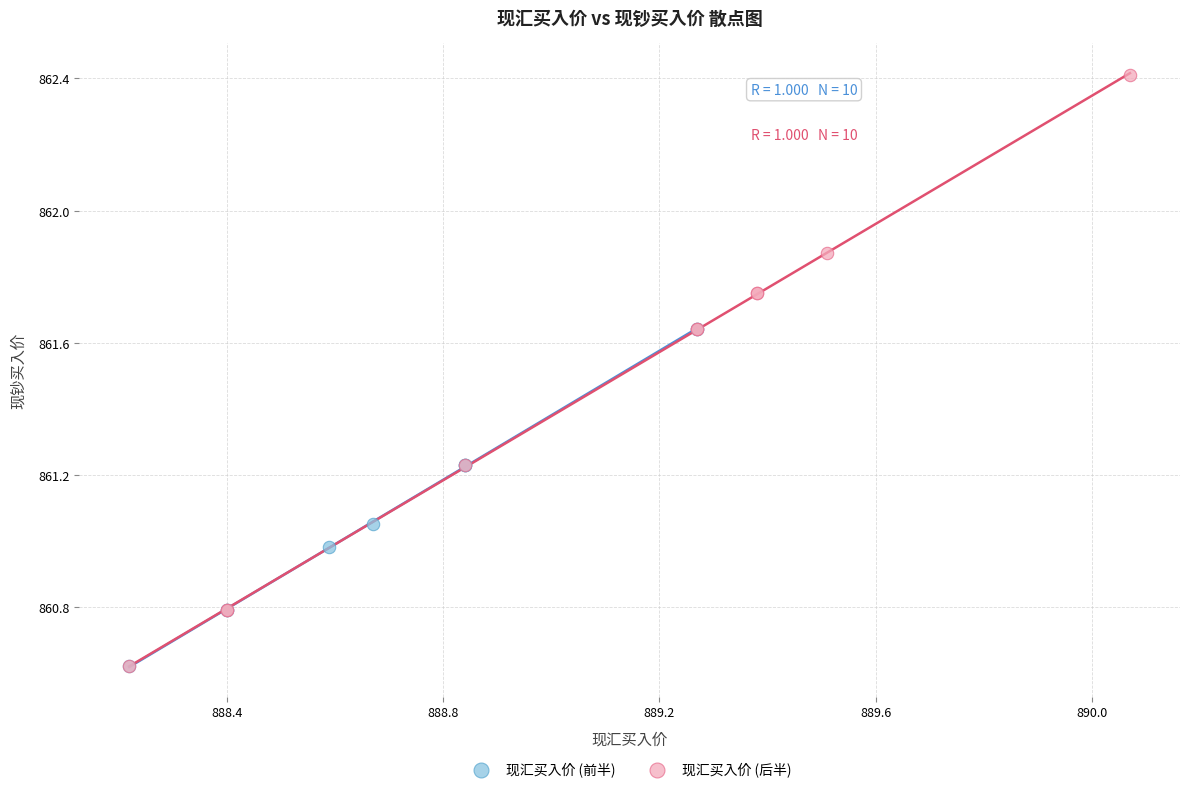

Which series has the widest spread of Y values?

现汇买入价 (后半)